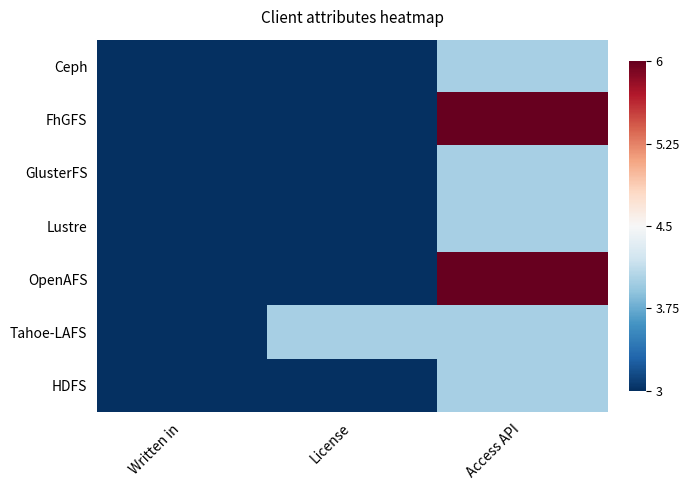

Reading left to right, extract all data points from this chart.

Ceph: Written in=3	License=3	Access API=4
FhGFS: Written in=3	License=3	Access API=6
GlusterFS: Written in=3	License=3	Access API=4
Lustre: Written in=3	License=3	Access API=4
OpenAFS: Written in=3	License=3	Access API=6
Tahoe-LAFS: Written in=3	License=4	Access API=4
HDFS: Written in=3	License=3	Access API=4